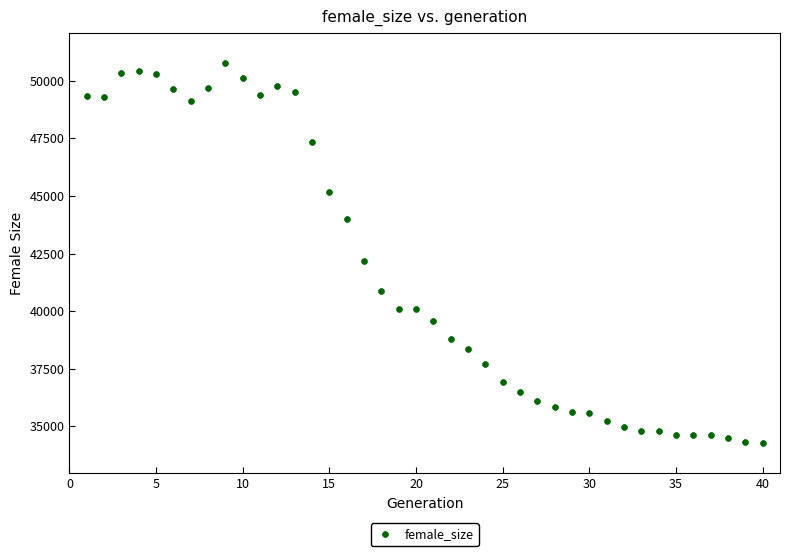

What is the range of Y values (max minus min)?

16472